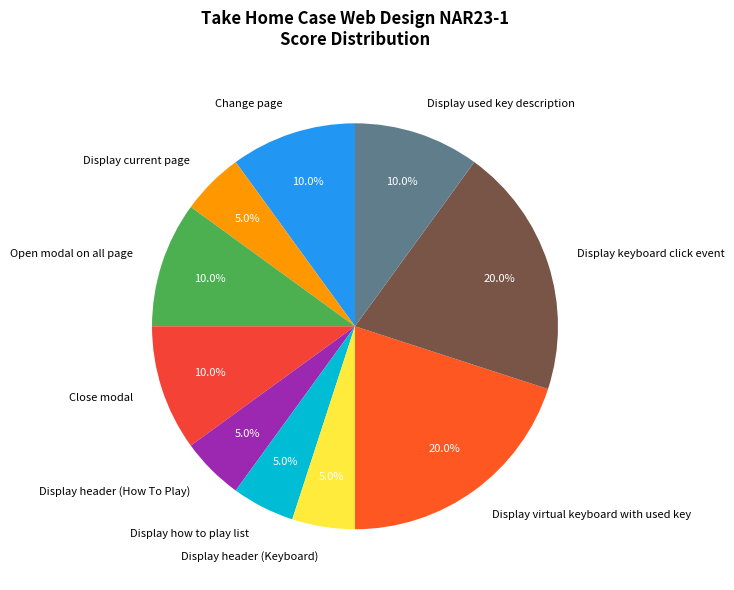

To the nearest percent, what is the difference between the largest and smallest slice percentages?

15%